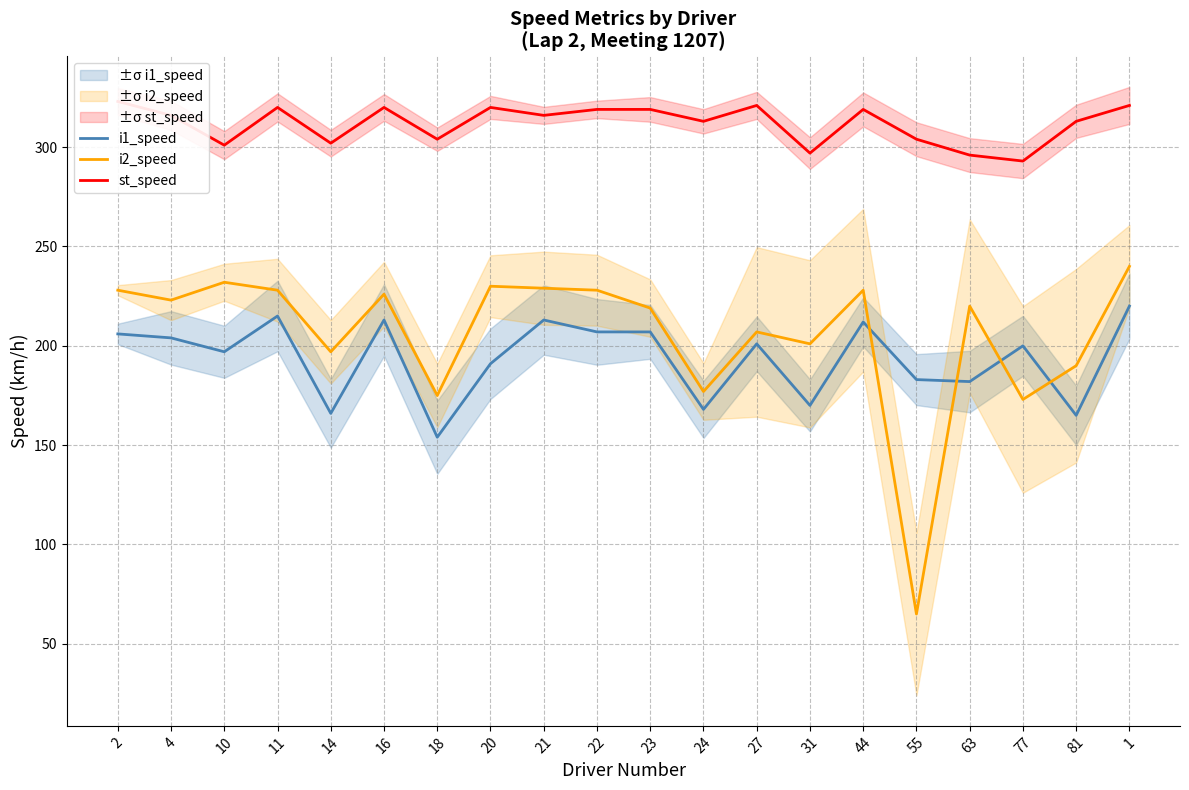

In i2_speed, how many points are higher than both neighbors (excluding endpoints)?

6